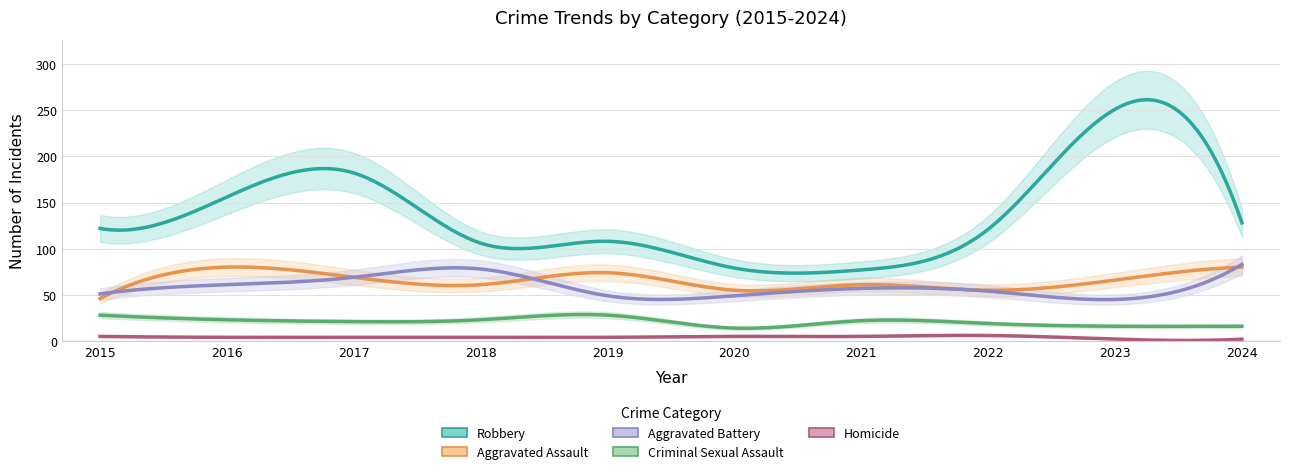

What are all the series names shown in the legend?

Aggravated Assault, Aggravated Battery, Criminal Sexual Assault, Homicide, Robbery